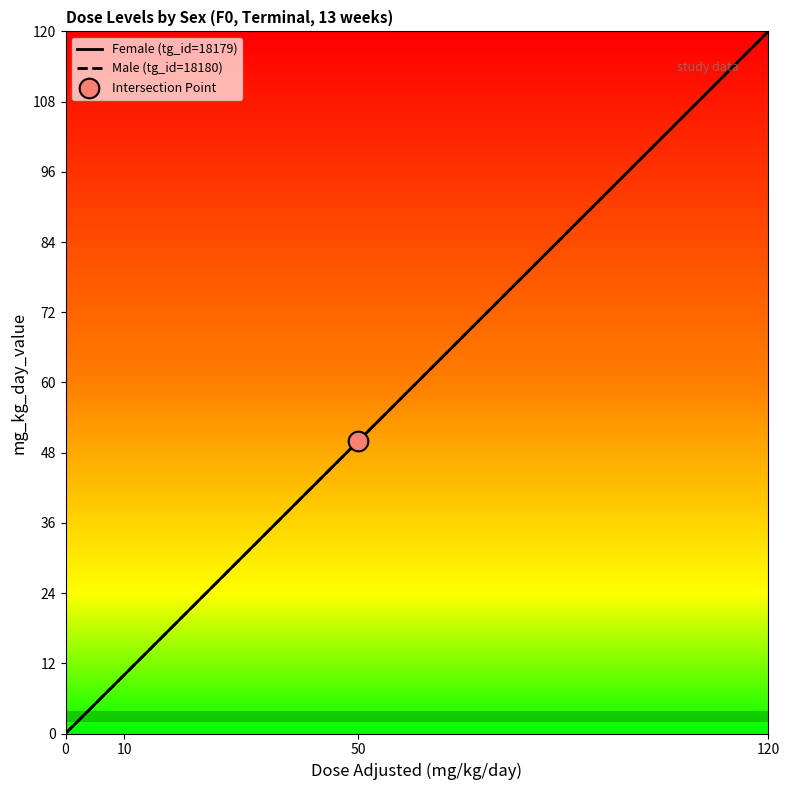

Which series has the largest total across all categories?

Female (tg_id=18179)